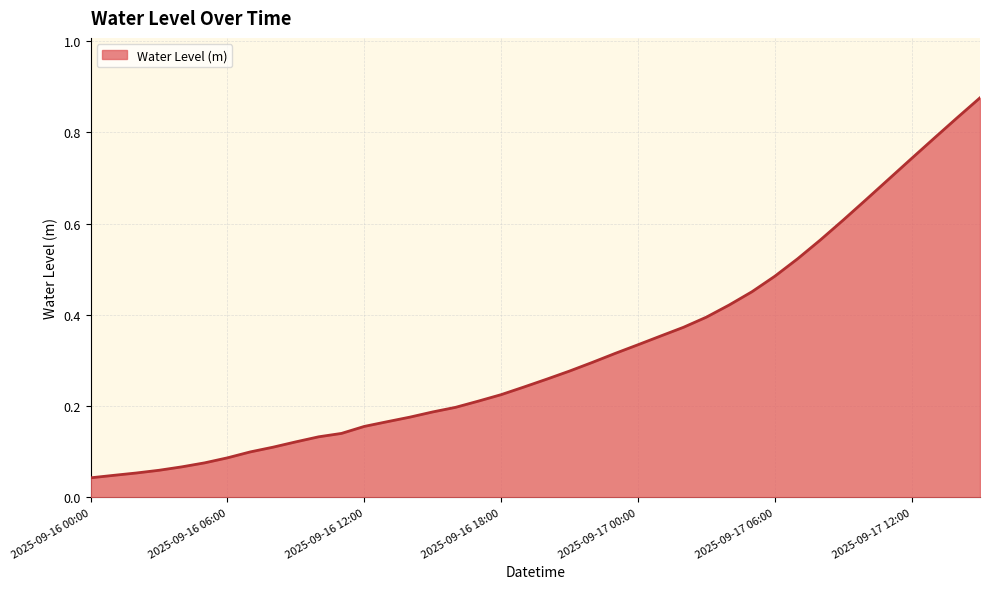

How many distinct data groups are displayed?

1